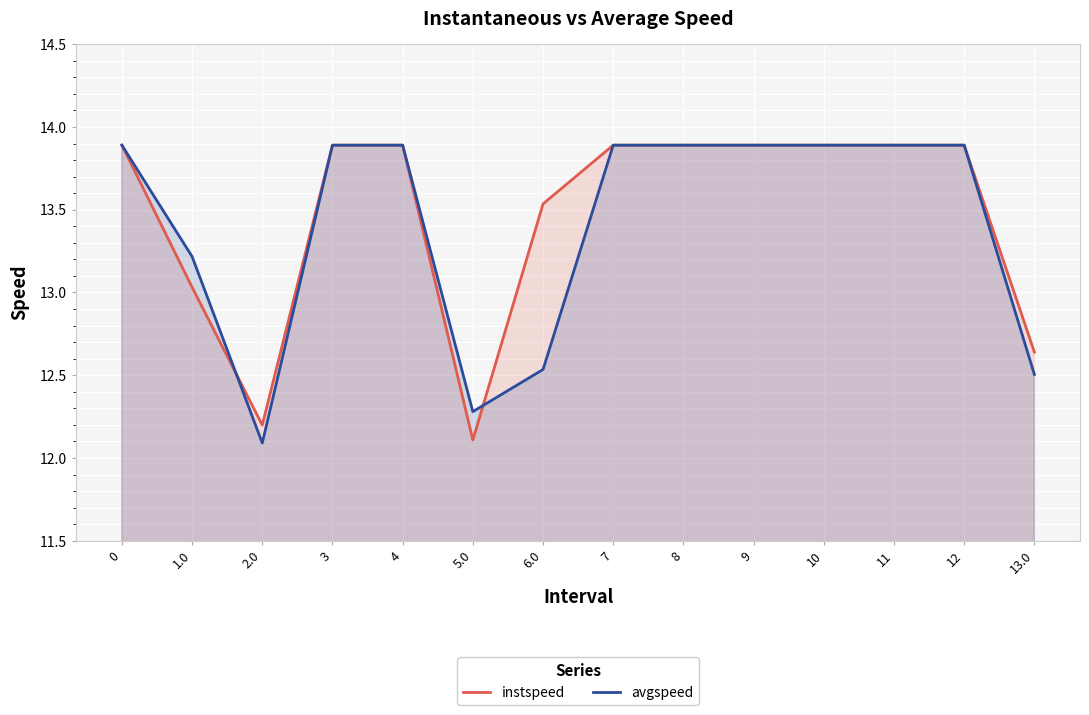

What is the sum of the instspeed values at 9 and 3?

27.8